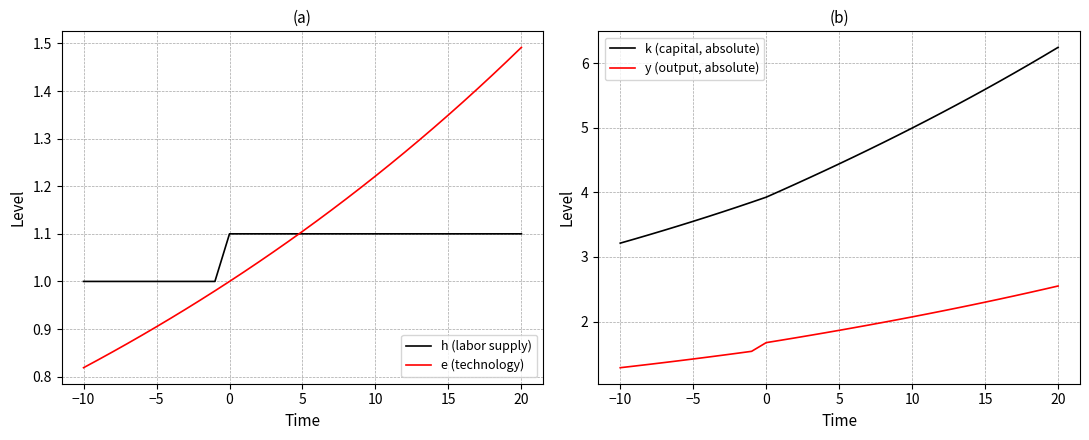

Is it true that e (technology) equals 1.1 at 5?

True